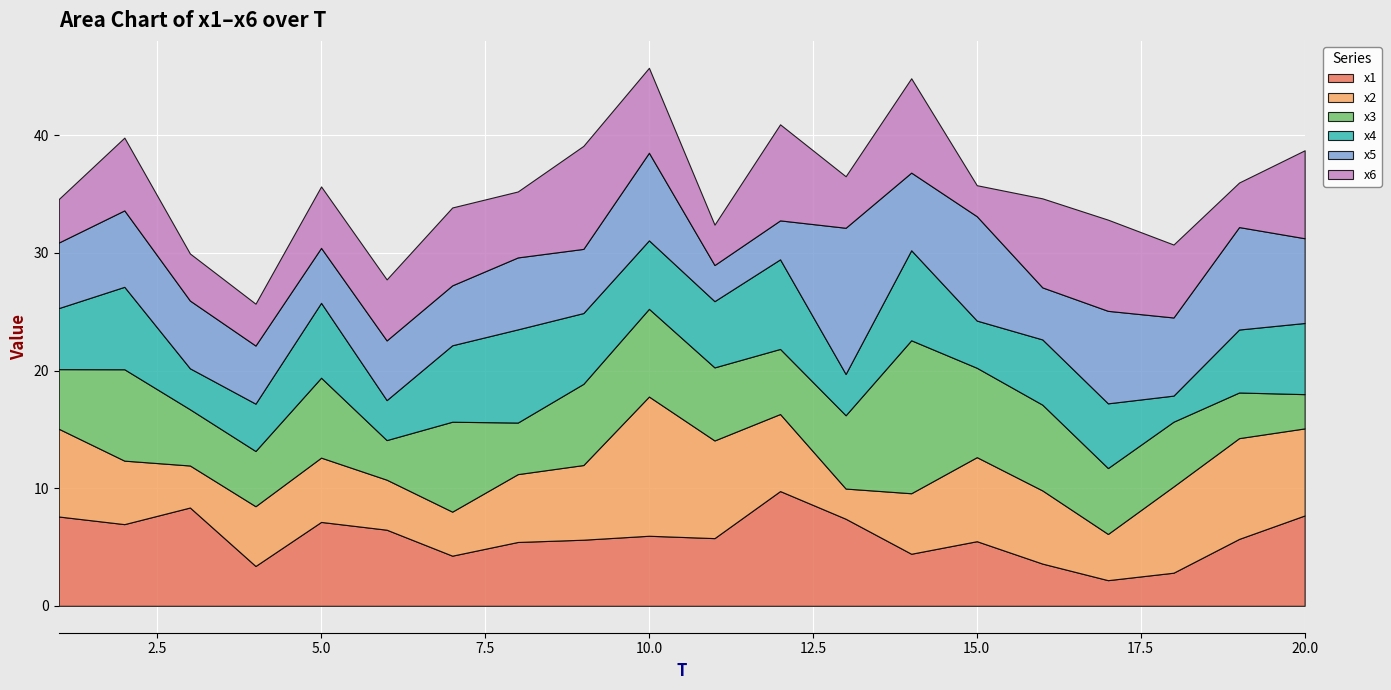

Which label corresponds to the smallest value in the chart?

17